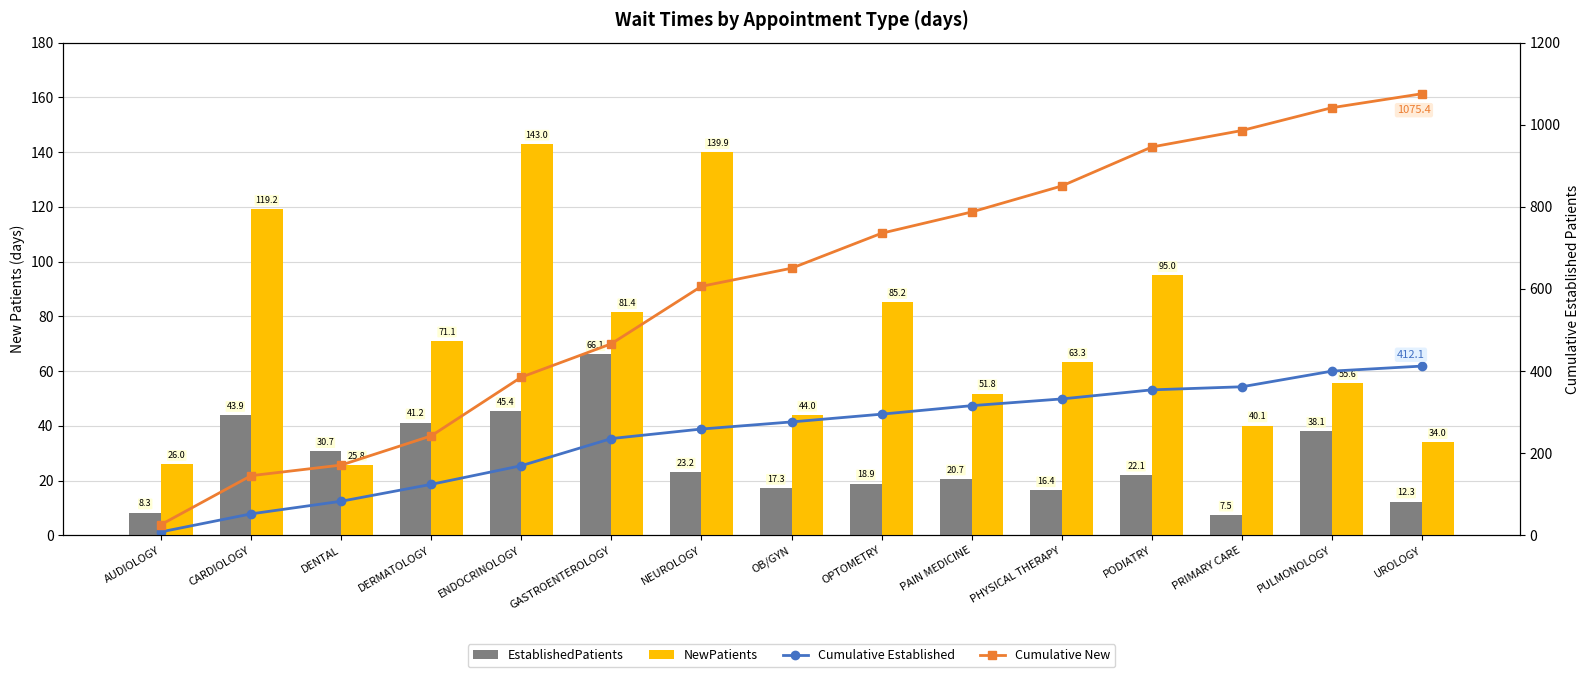

At which category does the chart reach its minimum across all series?

PRIMARY CARE